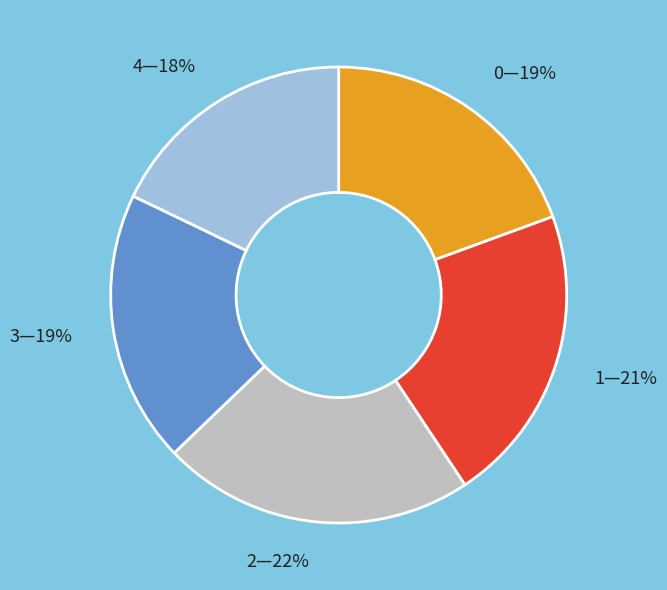

Is there a majority slice in this chart?

No